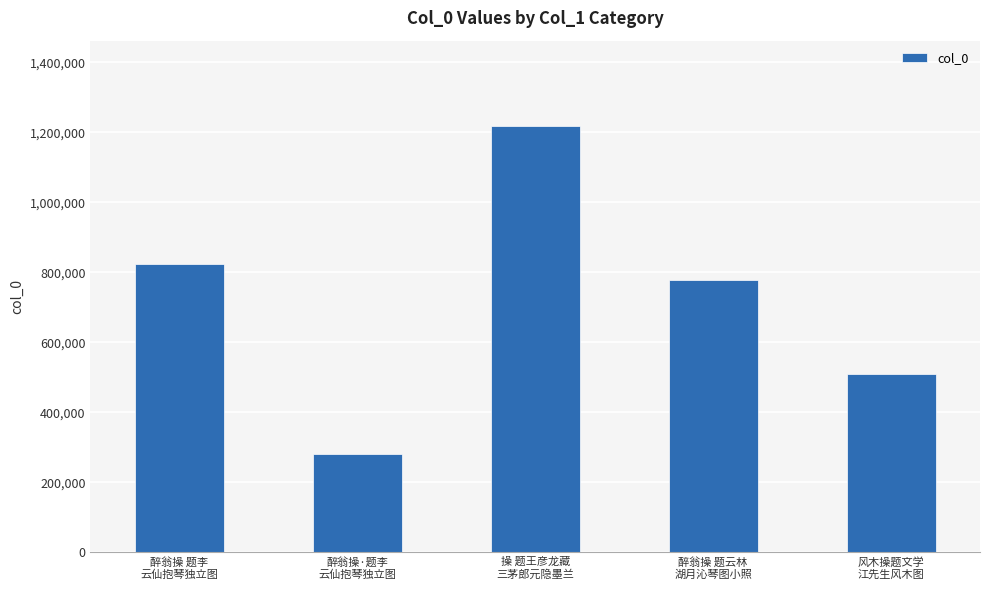

Rank the categories by value from highest to lowest.

操 题王彦龙藏
三茅郎元隐墨兰, 醉翁操 题李
云仙抱琴独立图, 醉翁操 题云林
湖月沁琴图小照, 风木操题文学
江先生风木图, 醉翁操·题李
云仙抱琴独立图